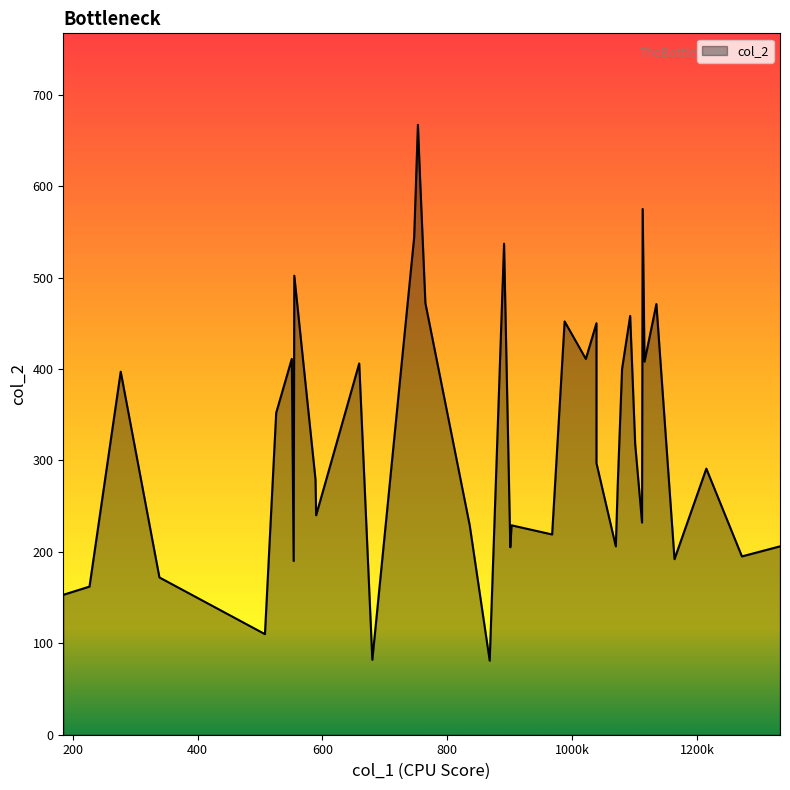

What is the sum of the values at 1135 and 988?

923